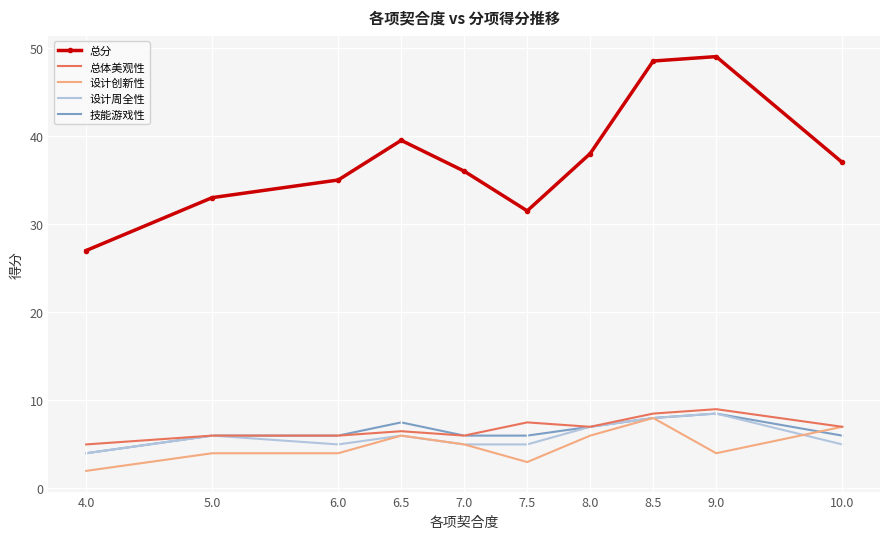

True or false: 总体美观性 and 总分 intersect in this chart.

False